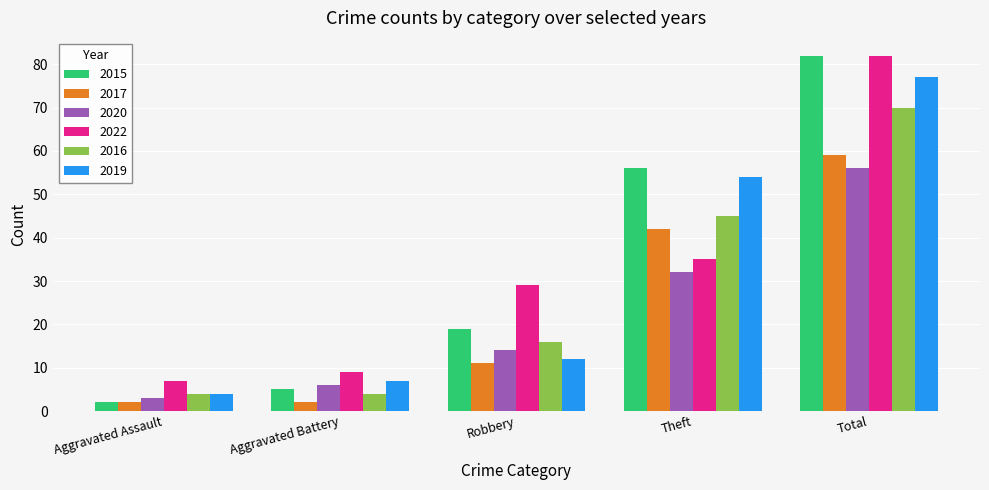

Rank the categories by 2019 value from lowest to highest.

Aggravated Assault, Aggravated Battery, Robbery, Theft, Total